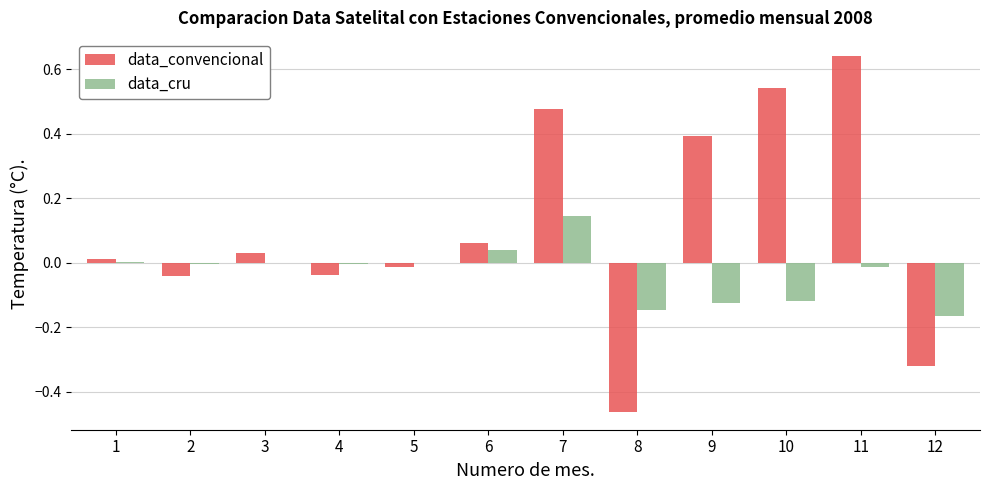

At which category does the chart reach its peak across all series?

11